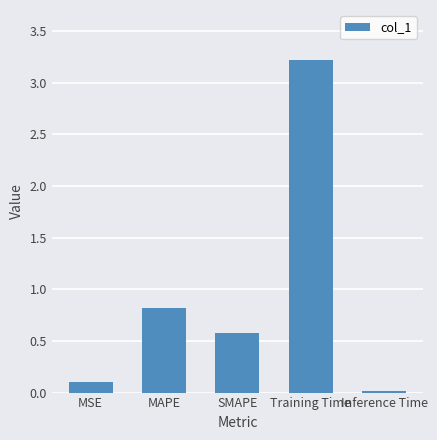

What is the label of the 5th bar from the left?

Inference Time